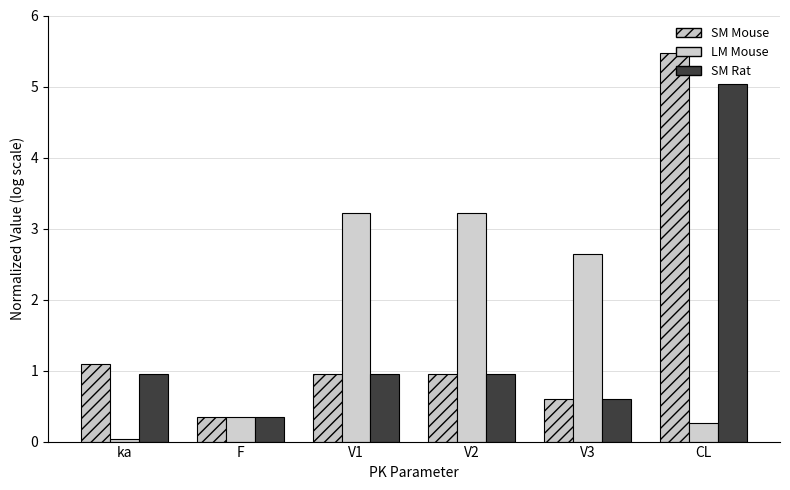

True or false: LM Mouse has a value of 2.6 at V3.

True